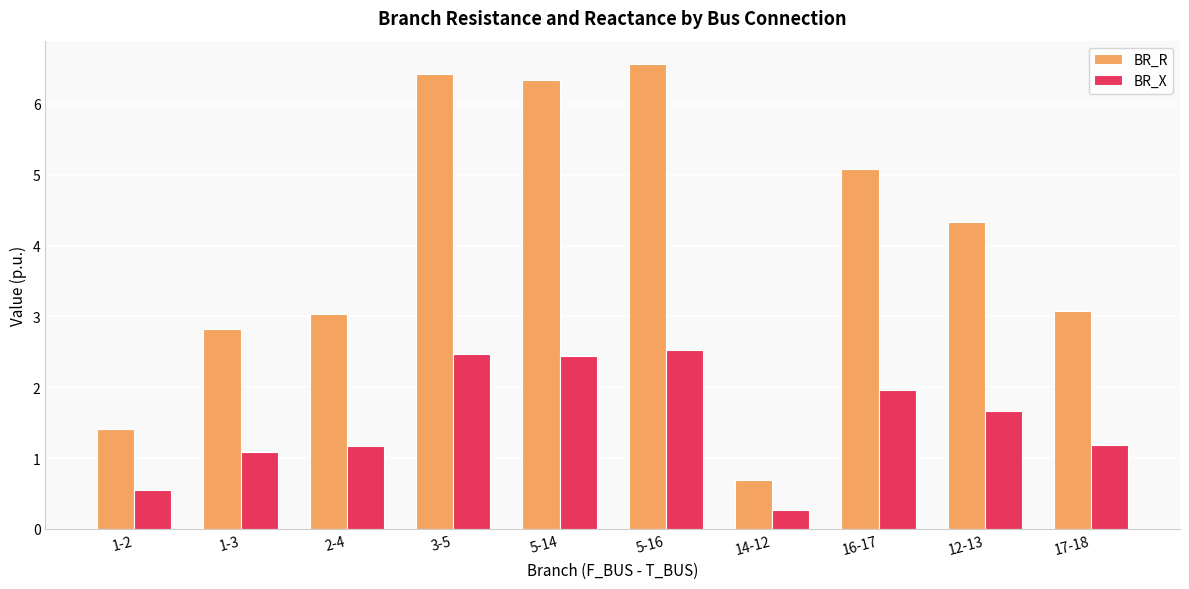

What position from the left is 5-14?

5